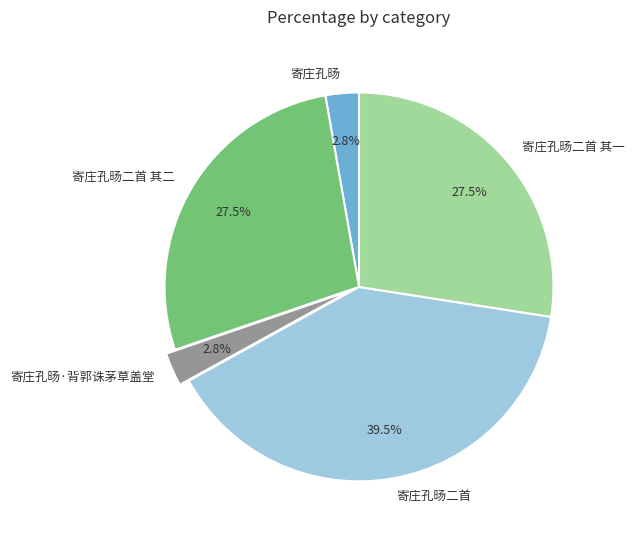

Approximately how many times larger is the value at 寄庄孔旸二首 compared to 寄庄孔旸二首 其一?

1.4